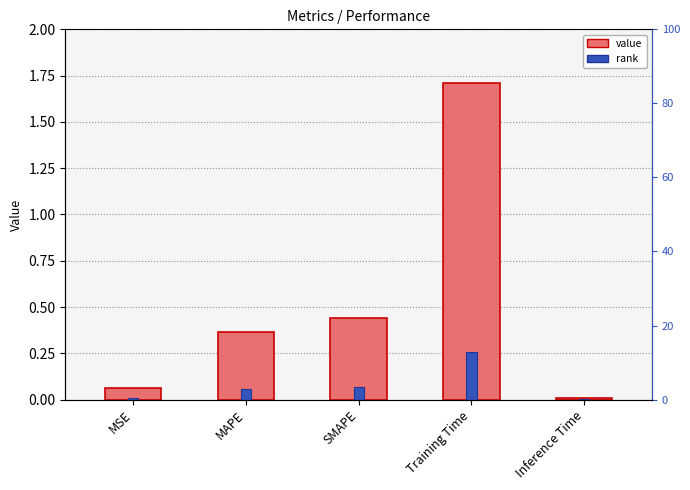

Reading left to right, what are all the values shown in this chart?

MSE=0.1	MAPE=0.4	SMAPE=0.4	Training Time=1.7	Inference Time=0.0